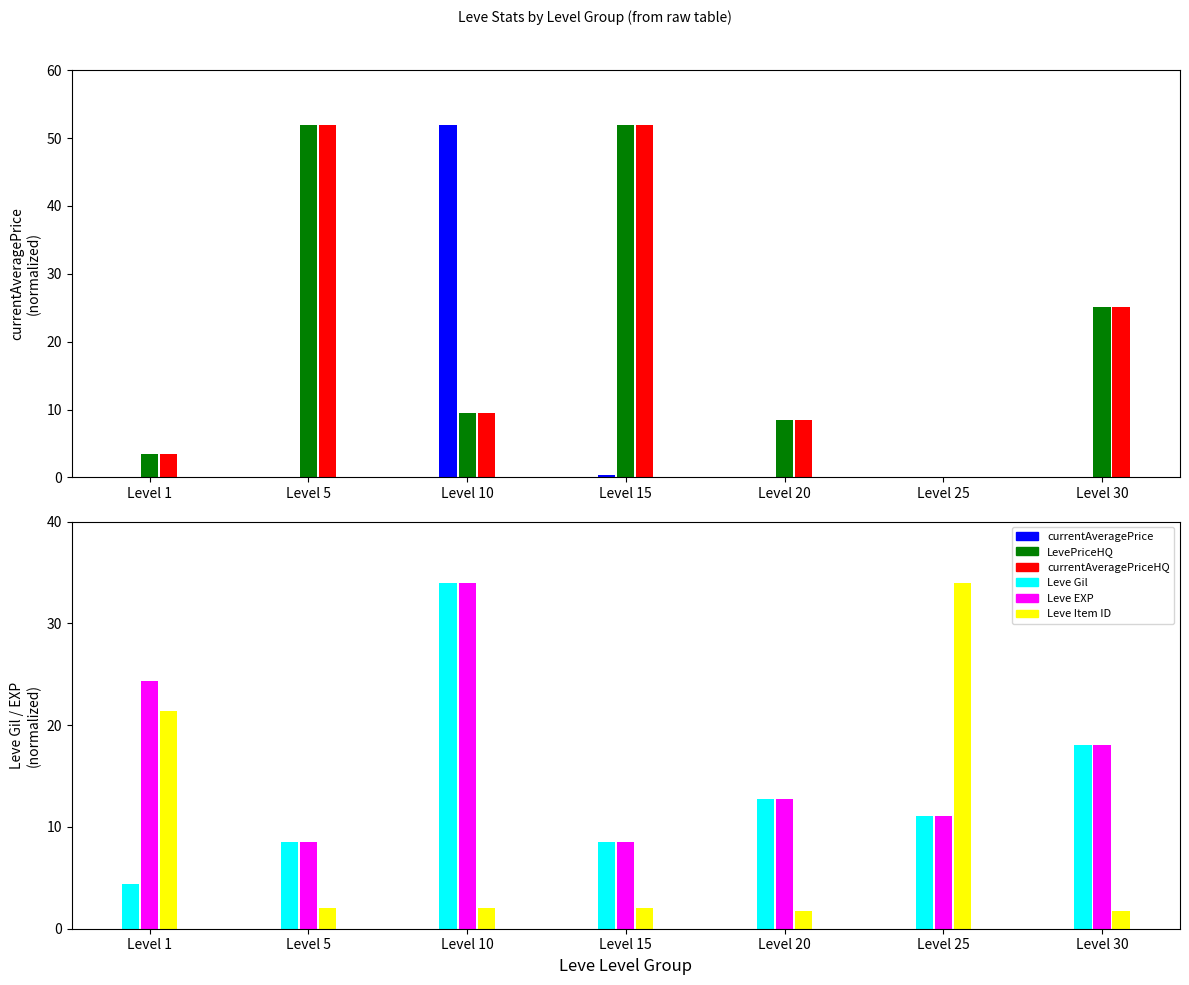

List the series in order of their peak value, lowest first.

Leve Gil, Leve EXP, Leve Item ID, currentAveragePrice, LevePriceHQ, currentAveragePriceHQ